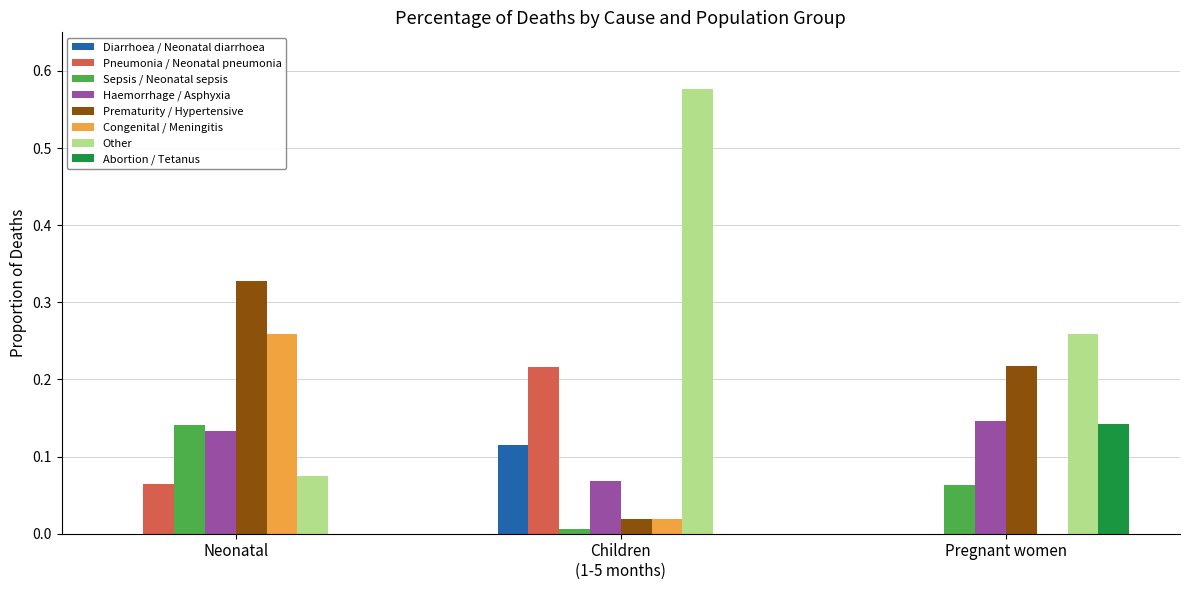

Which series has the largest total across all categories?

Other